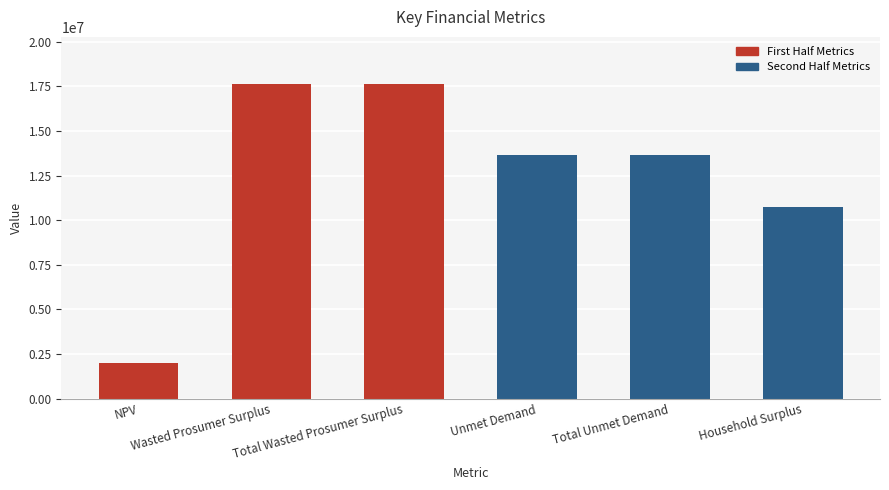

True or false: the data shows 27917350.6 at Total Wasted Prosumer Surplus.

False